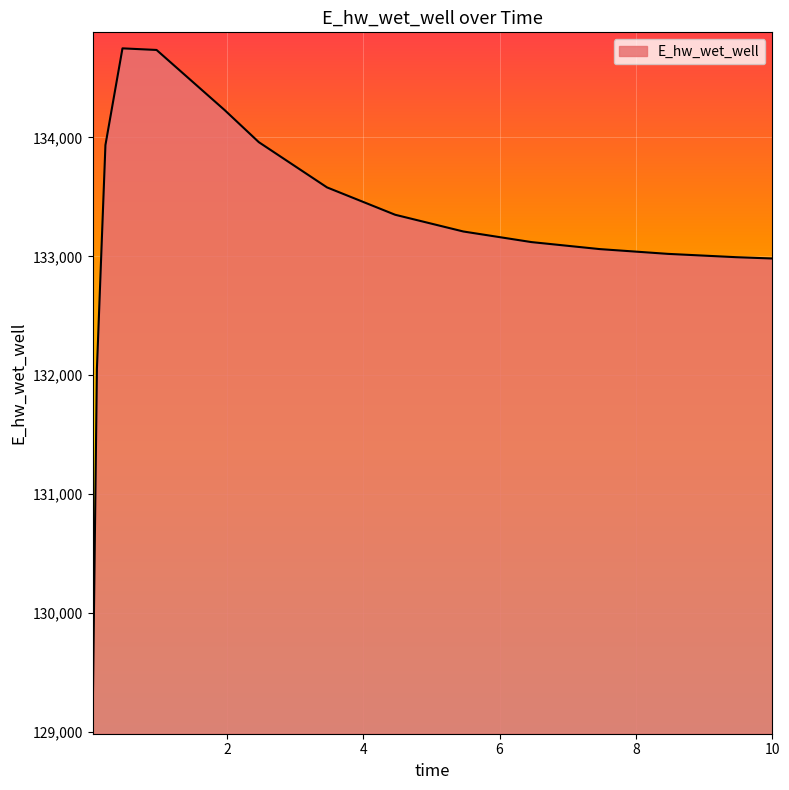

What is the difference between the maximum and minimum values?

5633.4